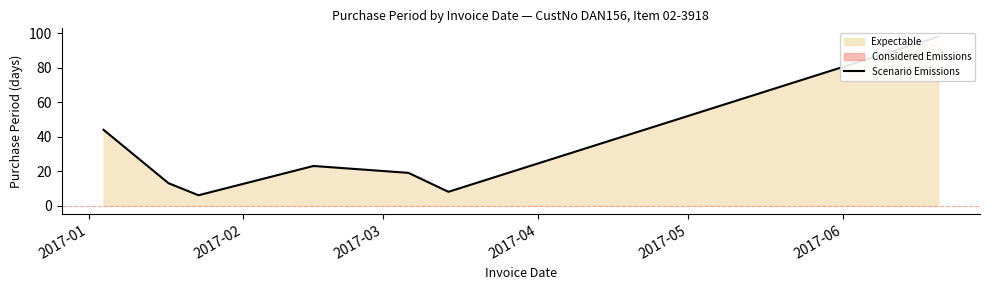

What is the value of the 4th point from the left?

23